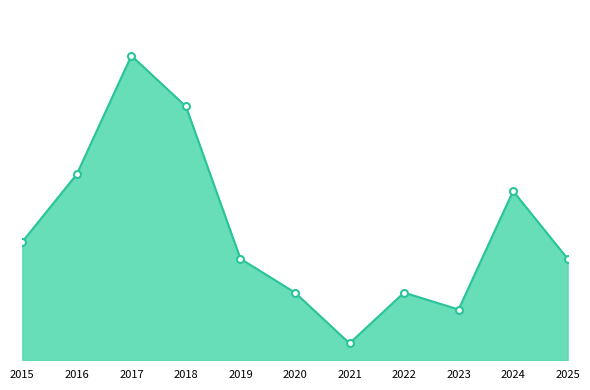

How many values exceed 6?

5